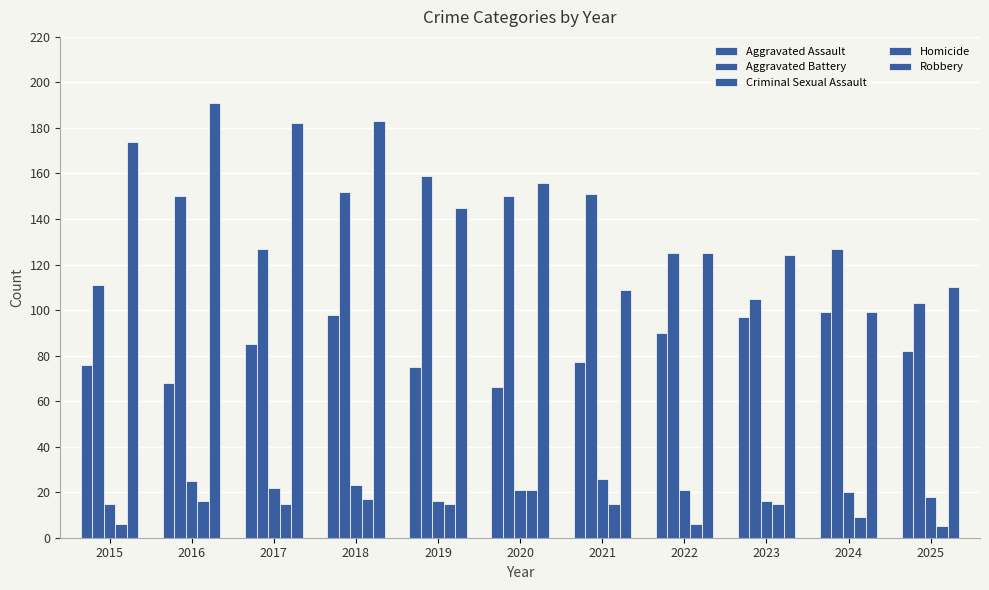

How many bars are there in total?

55